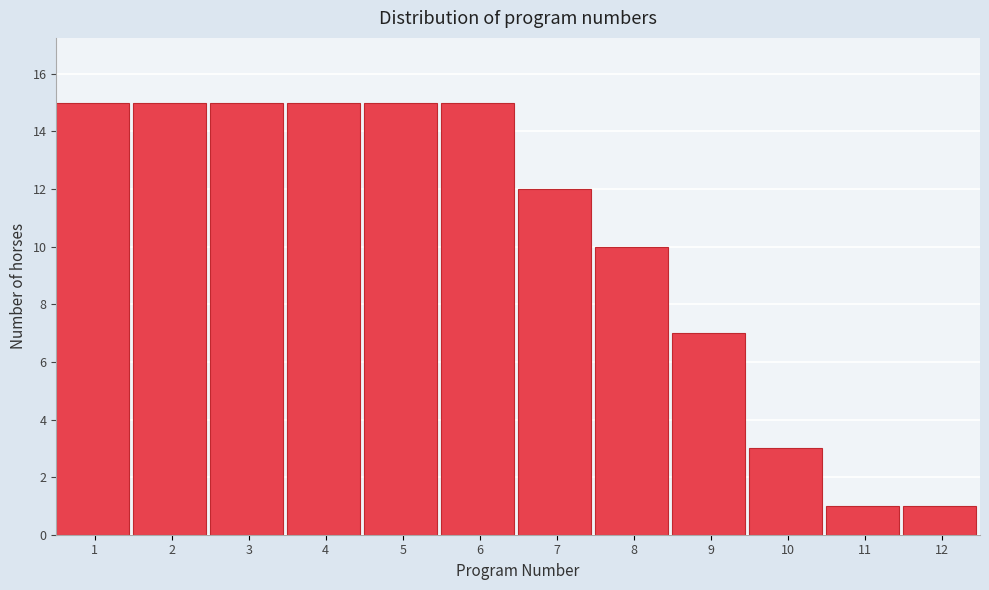

Reading left to right, transcribe all the data shown in this chart.

1=15	2=15	3=15	4=15	5=15	6=15	7=12	8=10	9=7	10=3	11=1	12=1